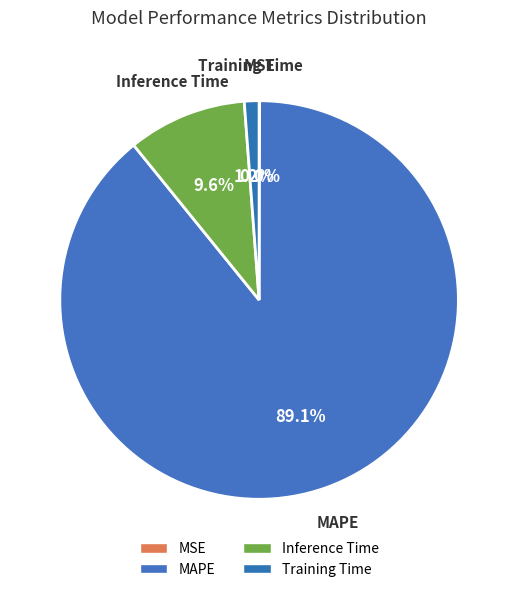

Which has a higher value, Inference Time or MSE?

Inference Time